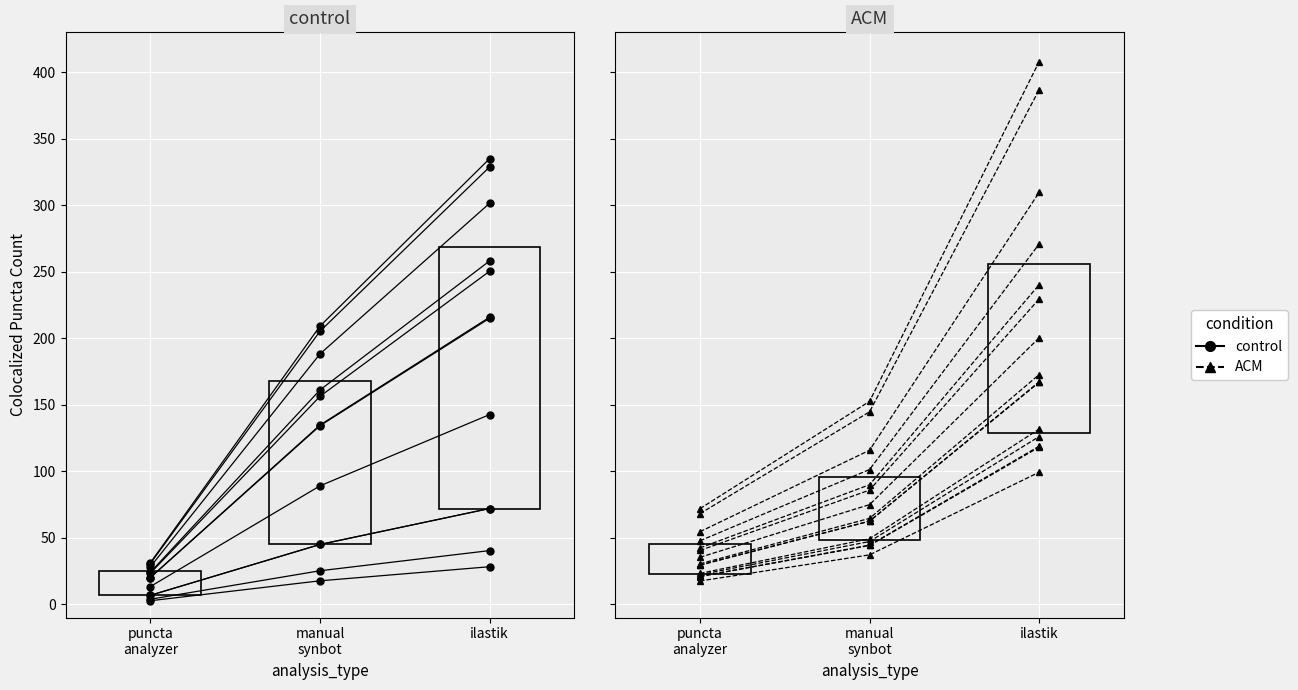

Between manual
synbot and ilastik, which is larger?

ilastik